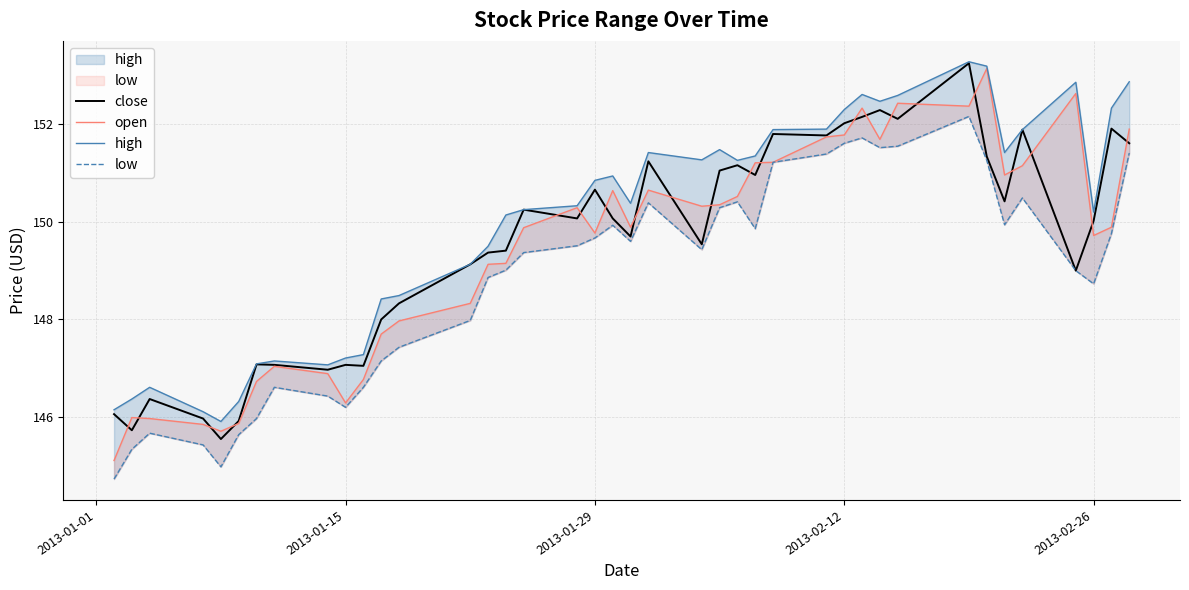

How many lines are shown in the chart?

4